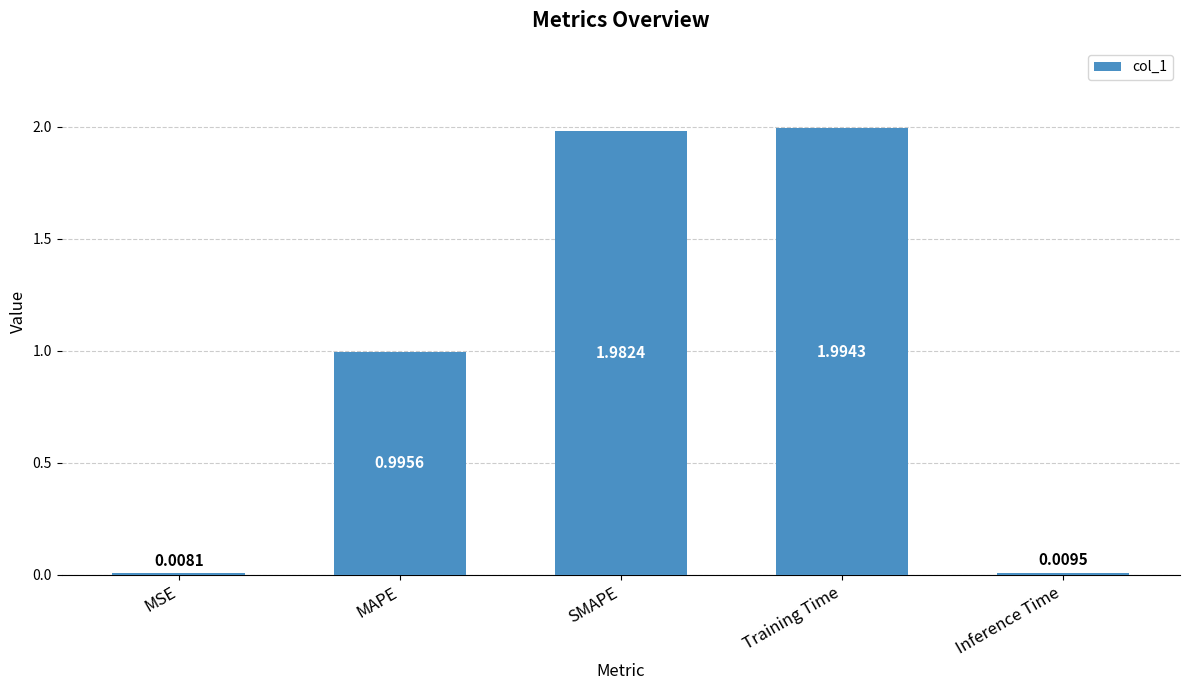

What is the label of the 1st bar from the left?

MSE